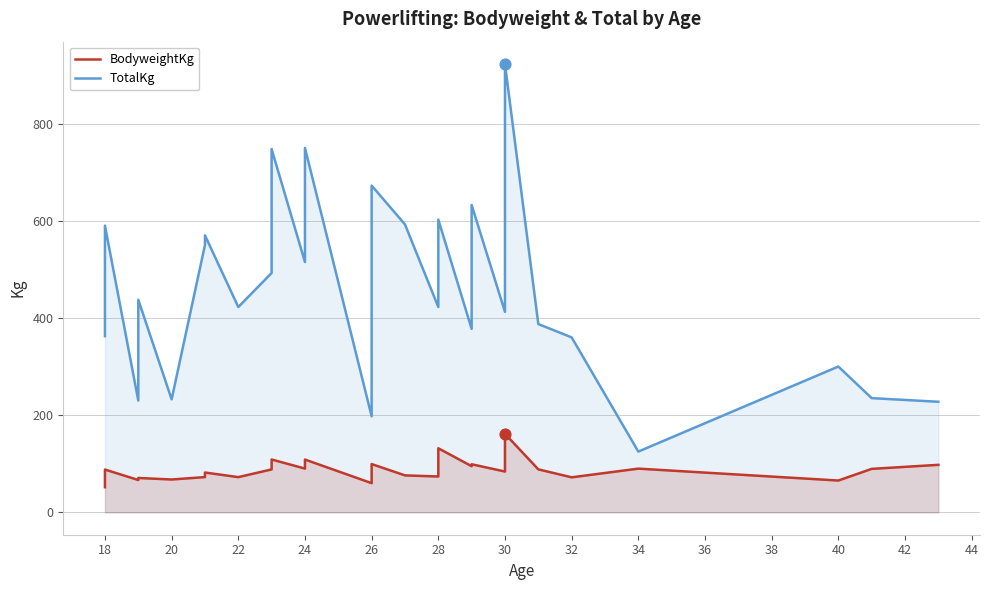

Which series contains the lowest Y value?

BodyweightKg